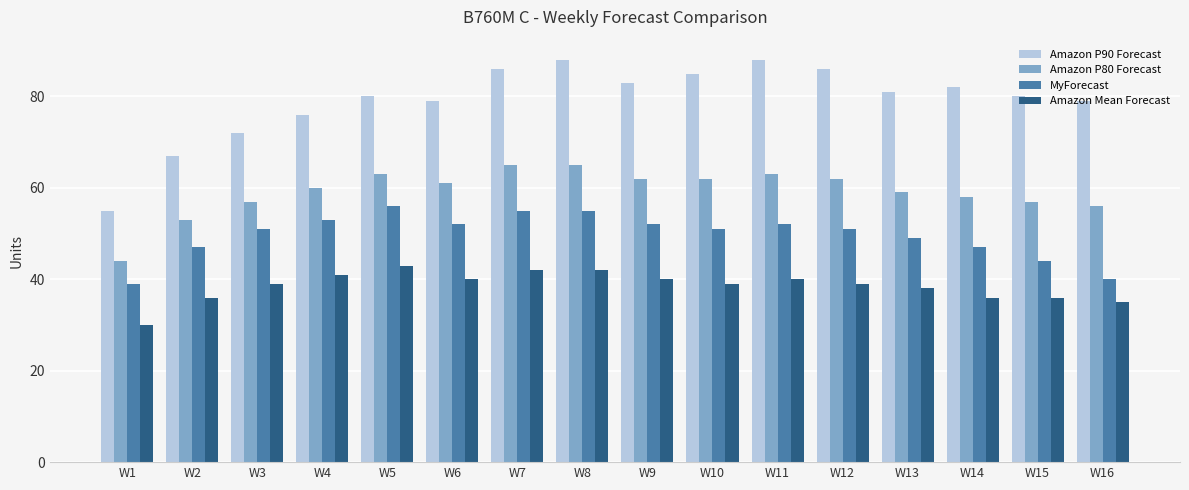

Where is Amazon P90 Forecast nearest to the value 71?

W3